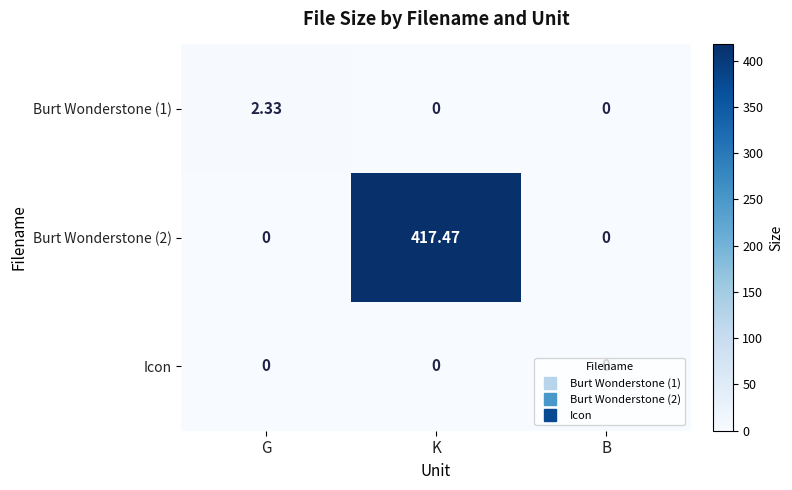

Rank the series by their maximum value, from lowest to highest.

Icon, Burt Wonderstone (1), Burt Wonderstone (2)